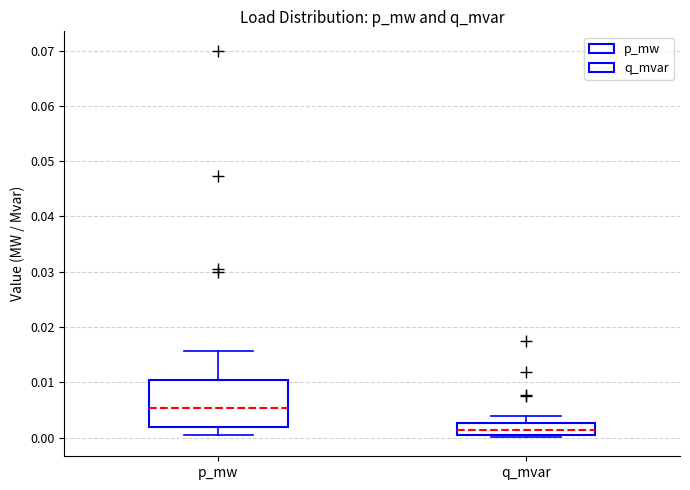

Where is the upper edge of the box for q_mvar on the y-axis? The values are not printed on the chart, so give them approximately, as read against the axis.

0.003